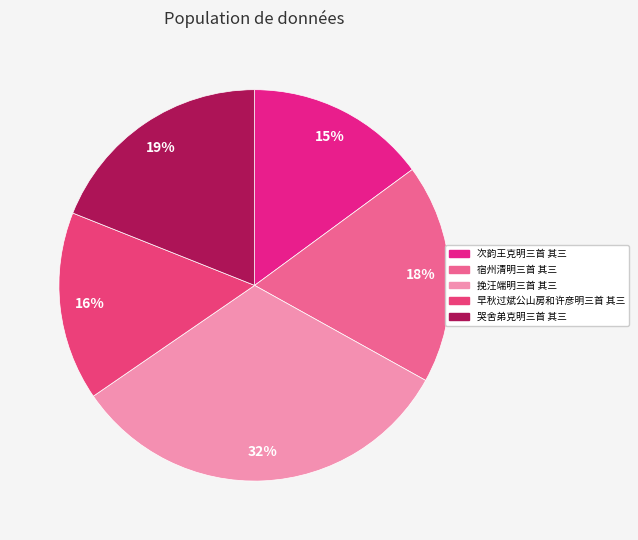

What is the ratio of the value at 挽汪端明三首 其三 to the value at 早秋过斌公山房和许彦明三首 其三?

2.1